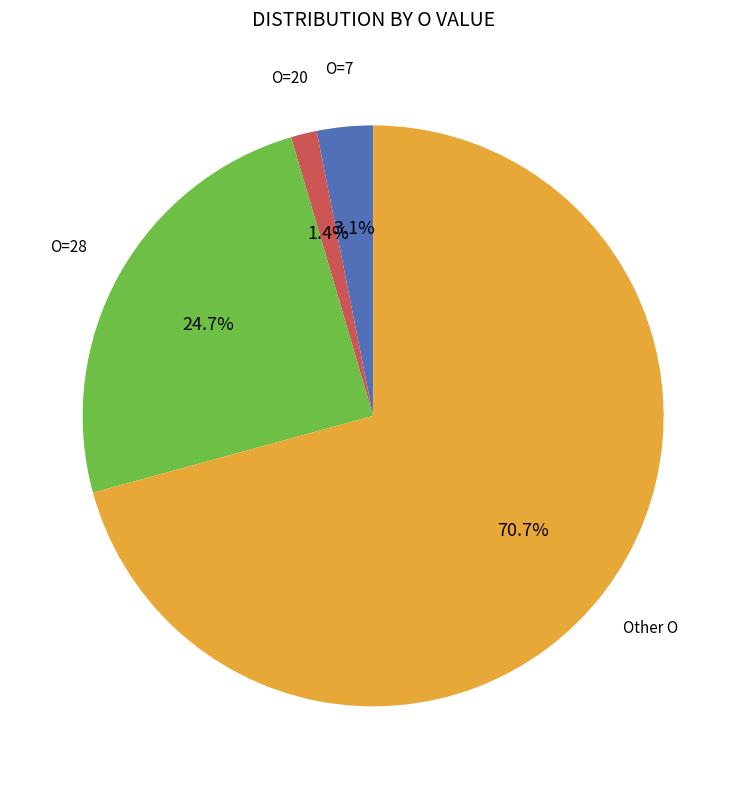

Is there a majority slice in this chart?

Yes